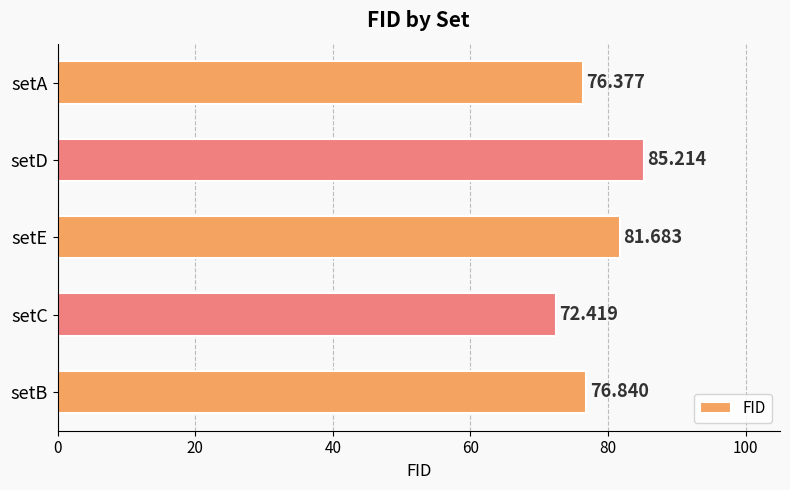

What is the sum of all values?

392.5